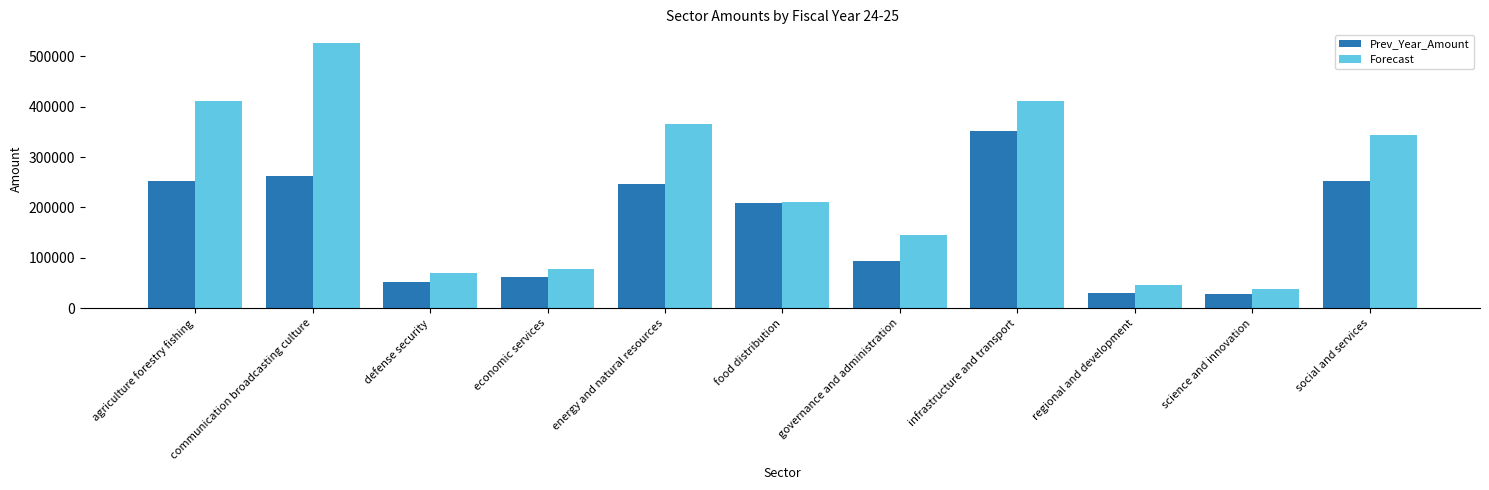

Where does the Prev_Year_Amount series first go above 209052?

agriculture forestry fishing